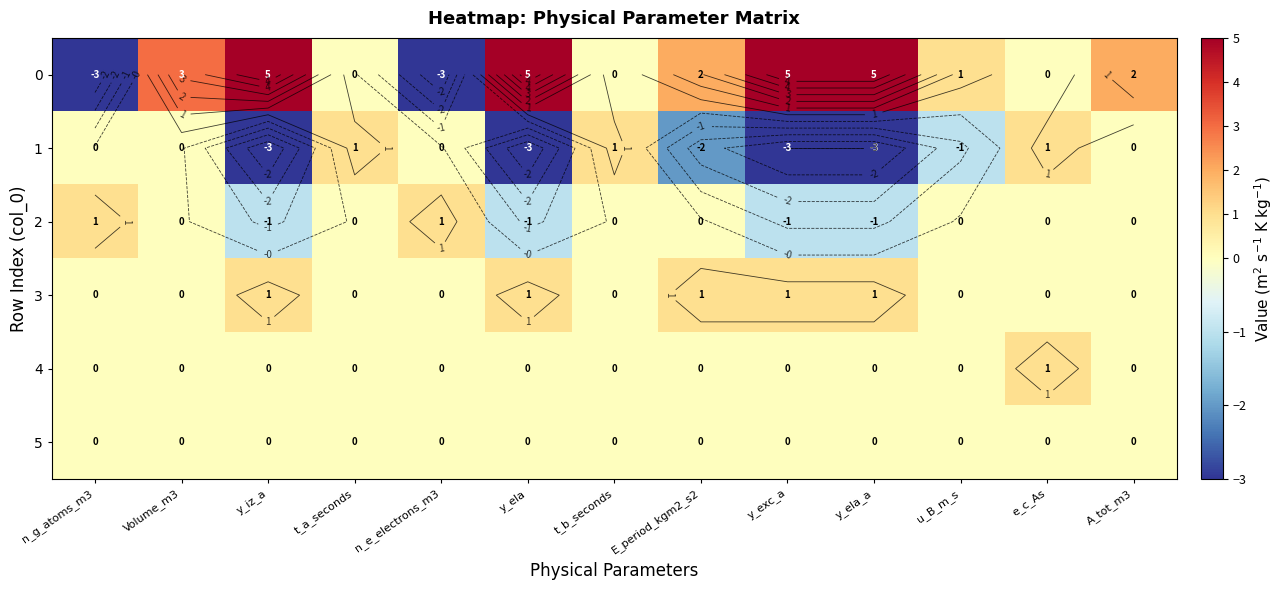

What is the difference between the maximum and second lowest values in the 2 series?

2